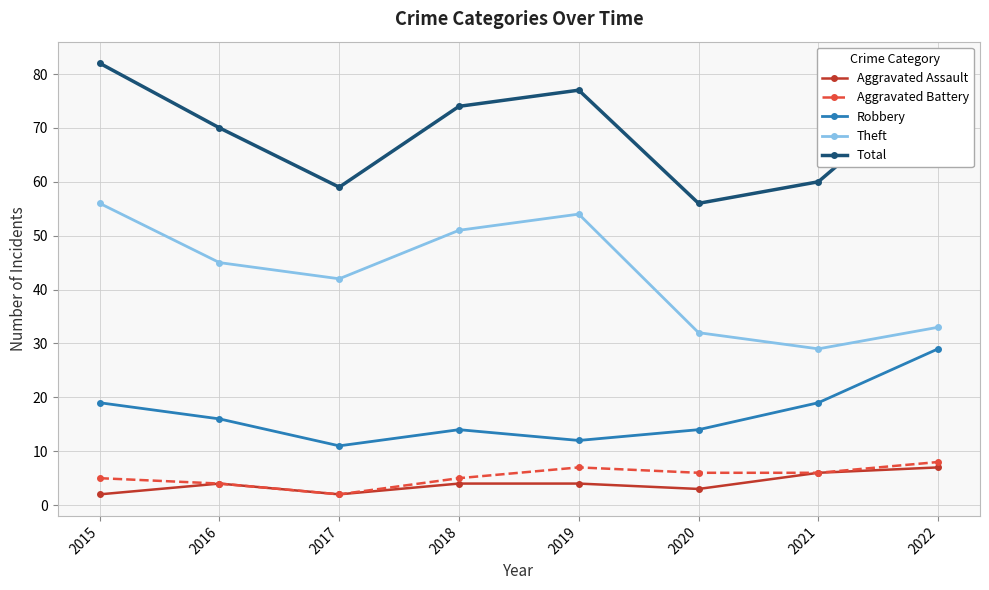

At which category does Aggravated Assault reach its first local valley?

2017